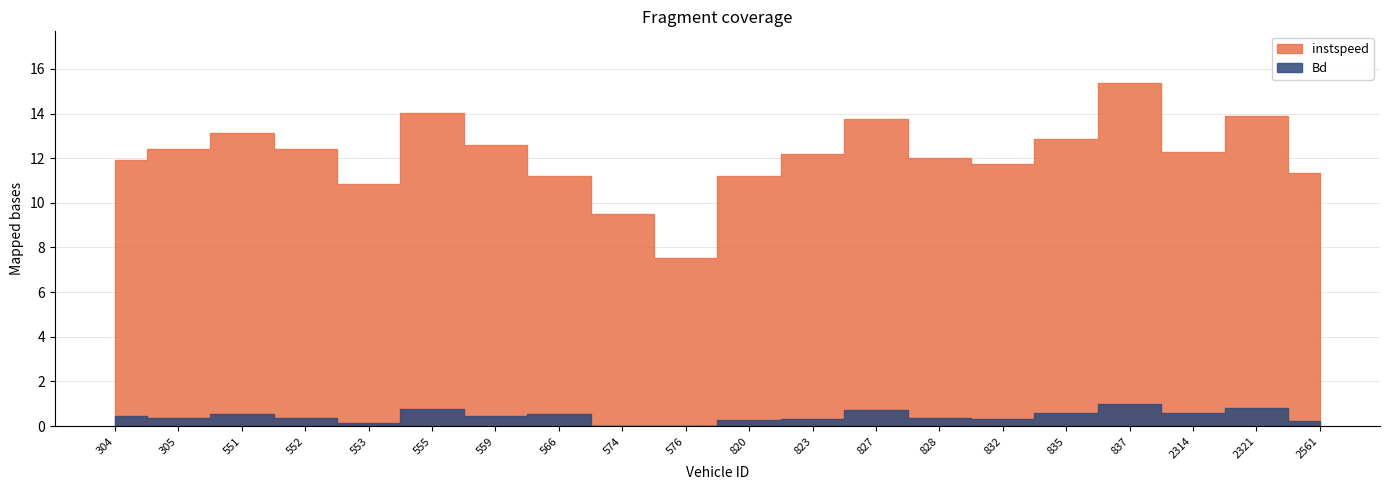

What is the spread (max minus min) of values at 828?

11.6